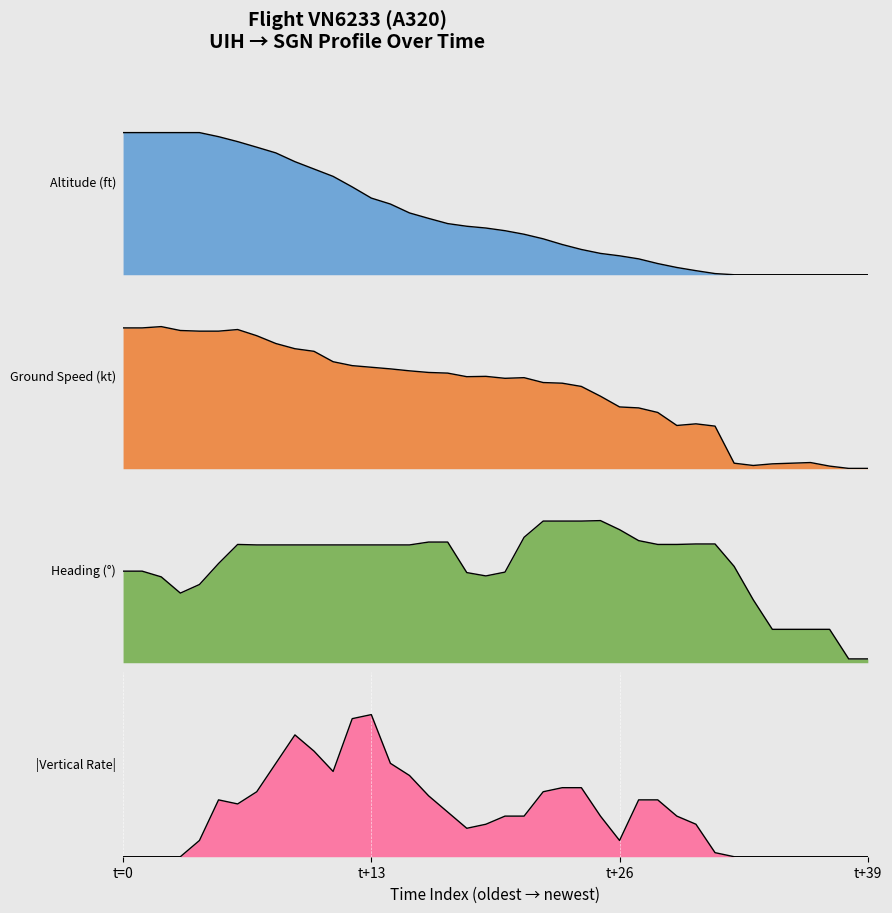

Read the altitude value at t+26.

0.4